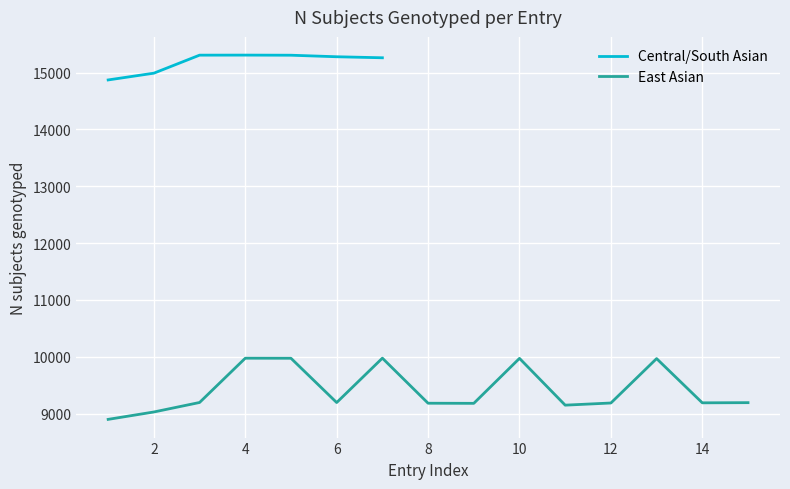

The value of Central/South Asian at 6 is 25237. True or false?

False